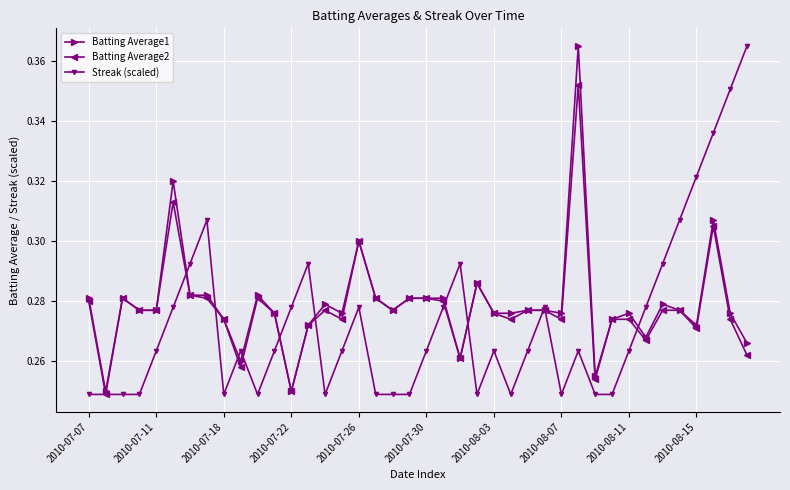

Count the Streak (scaled) values in the range 0 to 1.

40